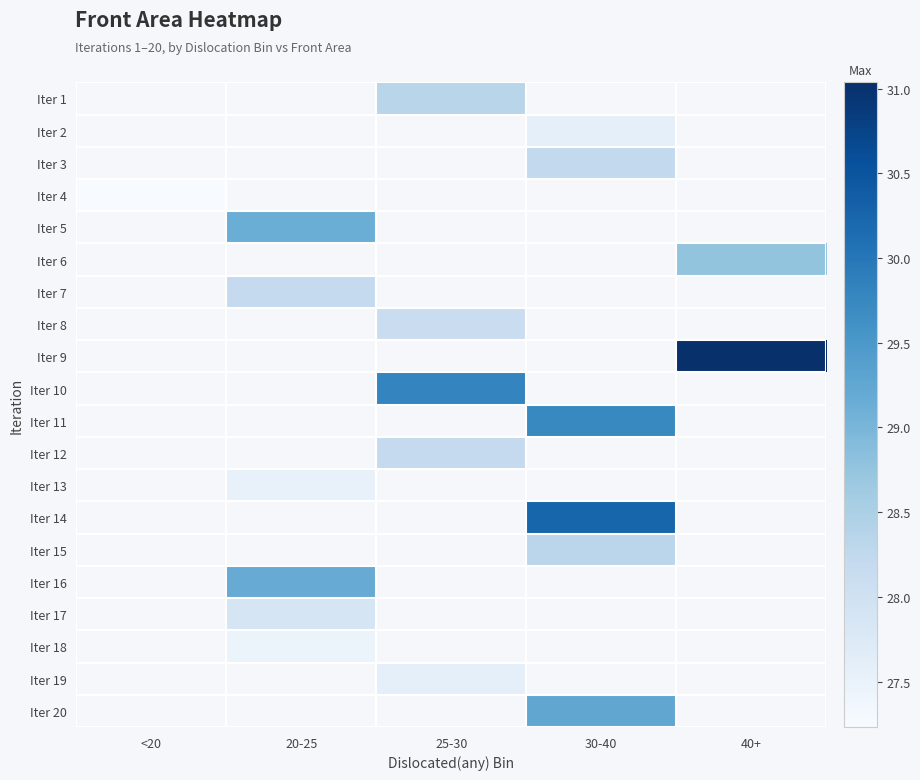

At which category does the chart reach its peak across all series?

40+